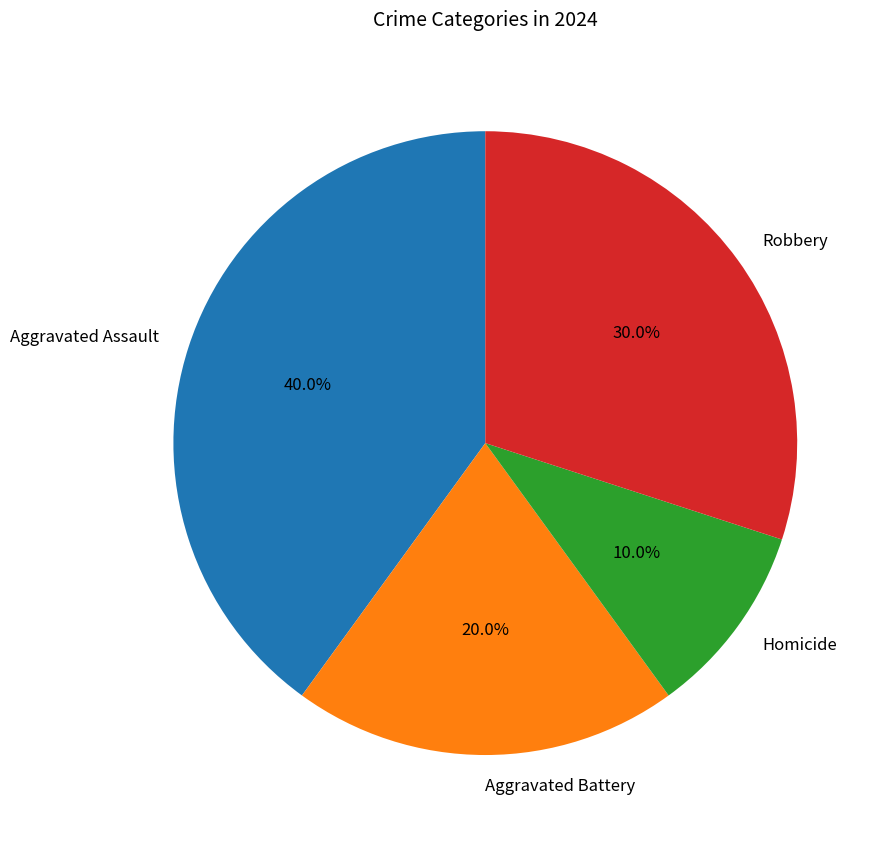

To the nearest percent, what is the difference between the Aggravated Assault and Homicide slice percentages?

30%